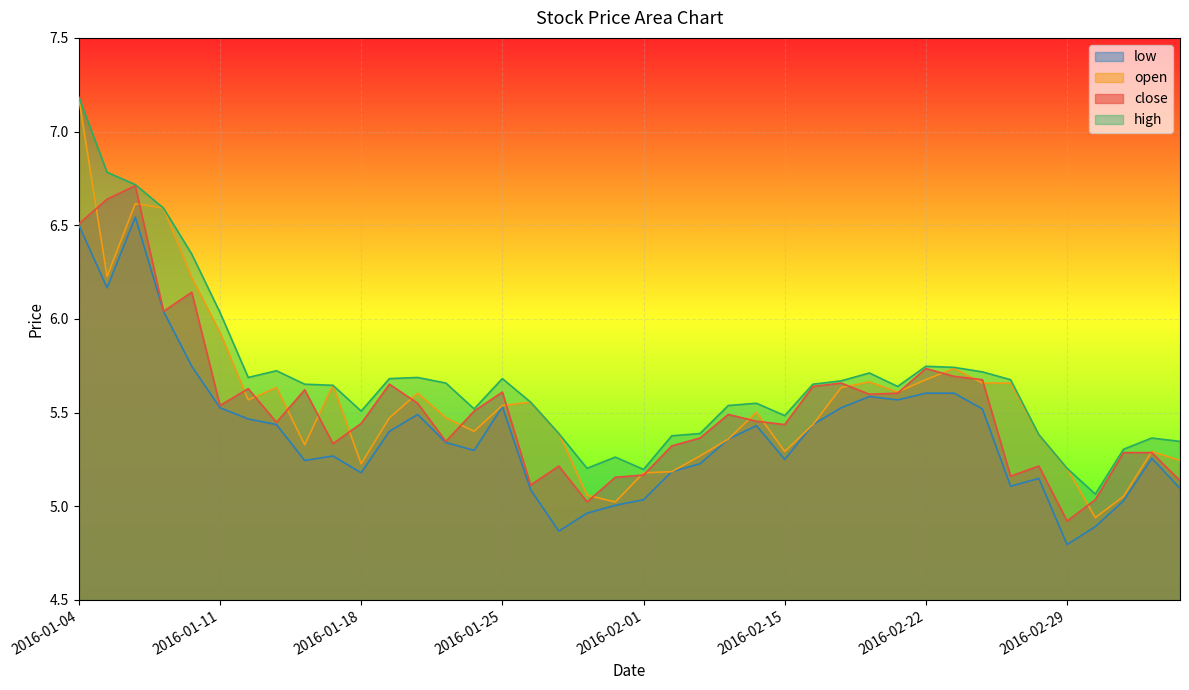

Reading left to right, transcribe all the data shown in this chart.

close: 2016-01-04=6.5	2016-01-05=6.6	2016-01-06=6.7	2016-01-07=6.0	2016-01-08=6.1	2016-01-11=5.5	2016-01-12=5.6	2016-01-13=5.4	2016-01-14=5.6	2016-01-15=5.3	2016-01-18=5.4	2016-01-19=5.7	2016-01-20=5.5	2016-01-21=5.3	2016-01-22=5.5	2016-01-25=5.6	2016-01-26=5.1	2016-01-27=5.2	2016-01-28=5.0	2016-01-29=5.2	2016-02-01=5.2	2016-02-02=5.3	2016-02-03=5.4	2016-02-04=5.5	2016-02-05=5.5	2016-02-15=5.4	2016-02-16=5.6	2016-02-17=5.7	2016-02-18=5.6	2016-02-19=5.6	2016-02-22=5.7	2016-02-23=5.7	2016-02-24=5.7	2016-02-25=5.2	2016-02-26=5.2	2016-02-29=4.9	2016-03-01=5.0	2016-03-02=5.3	2016-03-03=5.3	2016-03-04=5.1
open: 2016-01-04=7.2	2016-01-05=6.2	2016-01-06=6.6	2016-01-07=6.6	2016-01-08=6.2	2016-01-11=5.9	2016-01-12=5.6	2016-01-13=5.6	2016-01-14=5.3	2016-01-15=5.6	2016-01-18=5.2	2016-01-19=5.5	2016-01-20=5.6	2016-01-21=5.5	2016-01-22=5.4	2016-01-25=5.5	2016-01-26=5.6	2016-01-27=5.4	2016-01-28=5.1	2016-01-29=5.0	2016-02-01=5.2	2016-02-02=5.2	2016-02-03=5.3	2016-02-04=5.4	2016-02-05=5.5	2016-02-15=5.3	2016-02-16=5.4	2016-02-17=5.6	2016-02-18=5.7	2016-02-19=5.6	2016-02-22=5.7	2016-02-23=5.7	2016-02-24=5.7	2016-02-25=5.7	2016-02-26=5.4	2016-02-29=5.2	2016-03-01=4.9	2016-03-02=5.1	2016-03-03=5.3	2016-03-04=5.2
high: 2016-01-04=7.2	2016-01-05=6.8	2016-01-06=6.7	2016-01-07=6.6	2016-01-08=6.3	2016-01-11=6.0	2016-01-12=5.7	2016-01-13=5.7	2016-01-14=5.7	2016-01-15=5.6	2016-01-18=5.5	2016-01-19=5.7	2016-01-20=5.7	2016-01-21=5.7	2016-01-22=5.5	2016-01-25=5.7	2016-01-26=5.6	2016-01-27=5.4	2016-01-28=5.2	2016-01-29=5.3	2016-02-01=5.2	2016-02-02=5.4	2016-02-03=5.4	2016-02-04=5.5	2016-02-05=5.5	2016-02-15=5.5	2016-02-16=5.7	2016-02-17=5.7	2016-02-18=5.7	2016-02-19=5.6	2016-02-22=5.7	2016-02-23=5.7	2016-02-24=5.7	2016-02-25=5.7	2016-02-26=5.4	2016-02-29=5.2	2016-03-01=5.1	2016-03-02=5.3	2016-03-03=5.4	2016-03-04=5.3
low: 2016-01-04=6.5	2016-01-05=6.2	2016-01-06=6.5	2016-01-07=6.0	2016-01-08=5.7	2016-01-11=5.5	2016-01-12=5.5	2016-01-13=5.4	2016-01-14=5.2	2016-01-15=5.3	2016-01-18=5.2	2016-01-19=5.4	2016-01-20=5.5	2016-01-21=5.3	2016-01-22=5.3	2016-01-25=5.5	2016-01-26=5.1	2016-01-27=4.9	2016-01-28=5.0	2016-01-29=5.0	2016-02-01=5.0	2016-02-02=5.2	2016-02-03=5.2	2016-02-04=5.4	2016-02-05=5.4	2016-02-15=5.3	2016-02-16=5.4	2016-02-17=5.5	2016-02-18=5.6	2016-02-19=5.6	2016-02-22=5.6	2016-02-23=5.6	2016-02-24=5.5	2016-02-25=5.1	2016-02-26=5.1	2016-02-29=4.8	2016-03-01=4.9	2016-03-02=5.0	2016-03-03=5.3	2016-03-04=5.1